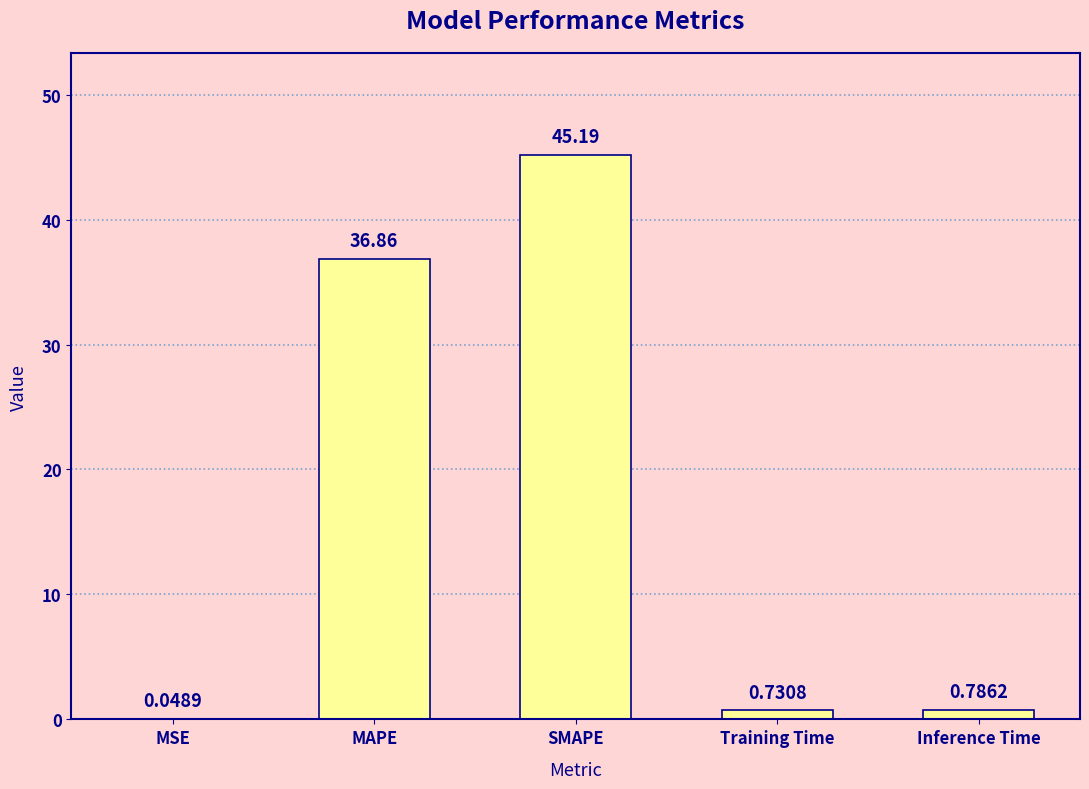

Which has a higher value, MAPE or MSE?

MAPE